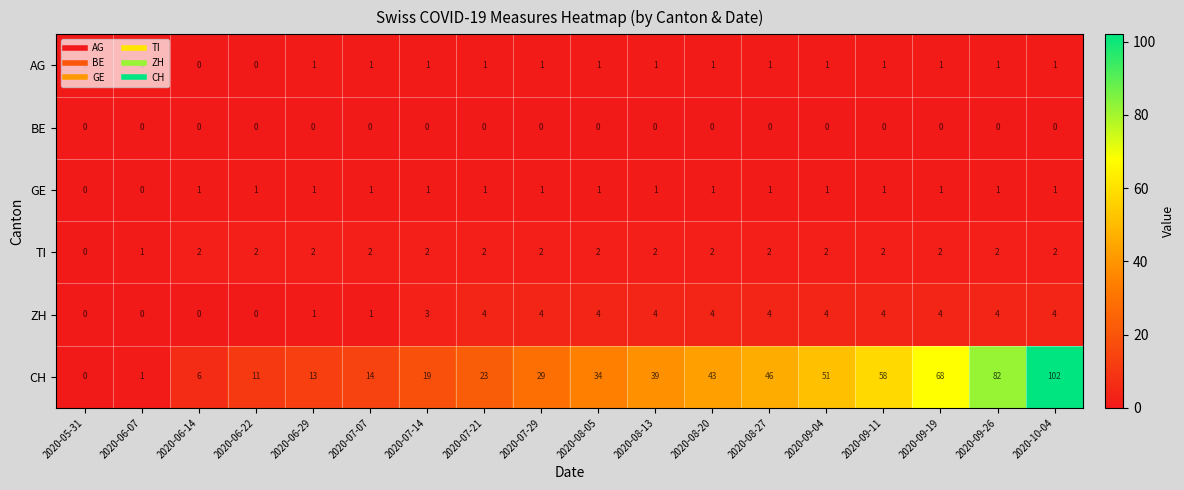

Is it true that ZH equals 4 at 2020-09-11?

True